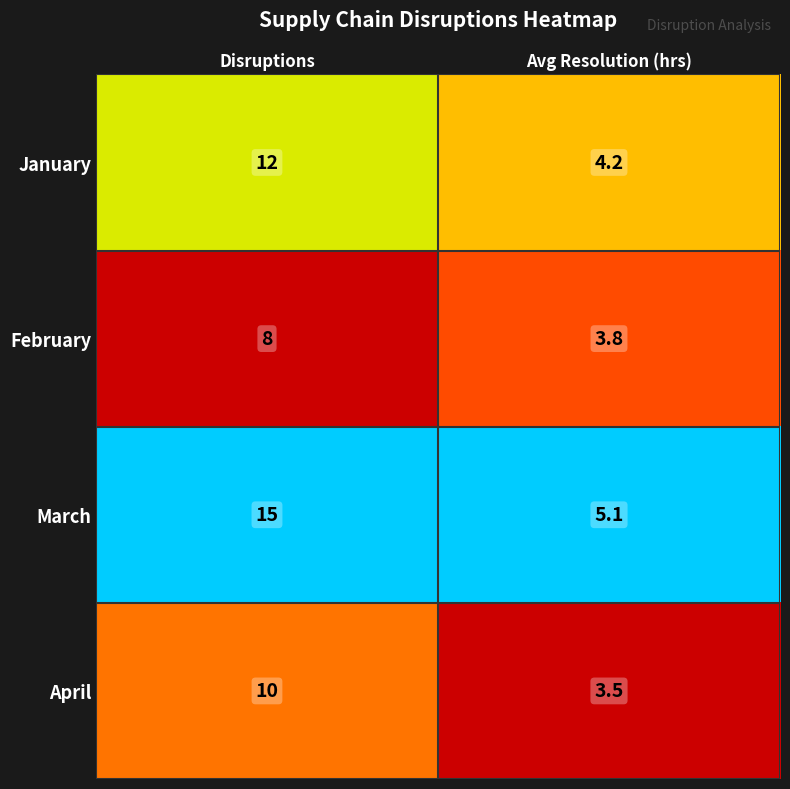

Between Disruptions and Avg Resolution (hrs), which series saw the biggest shift?

March